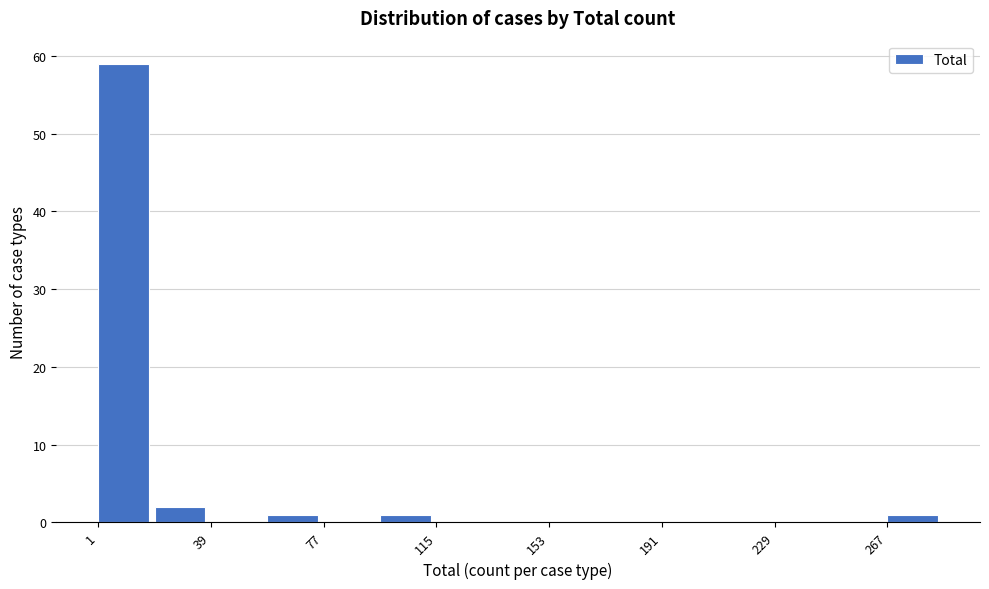

Around what value on the x-axis is the tallest bar? Give the approximate position of its centre, as read against the axis.

10